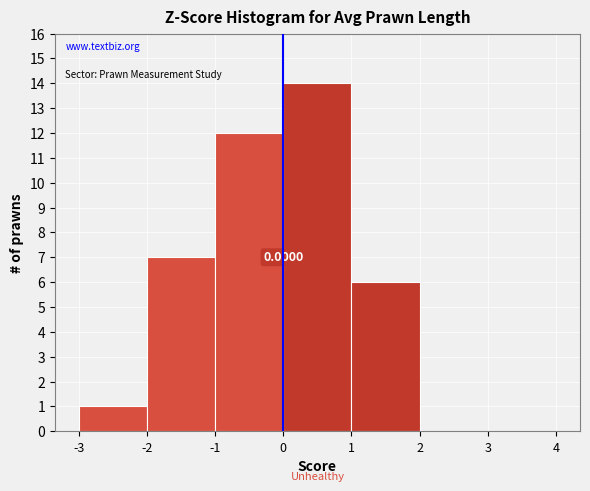

Over which range of the x-axis is the bar tallest?

0 to 1